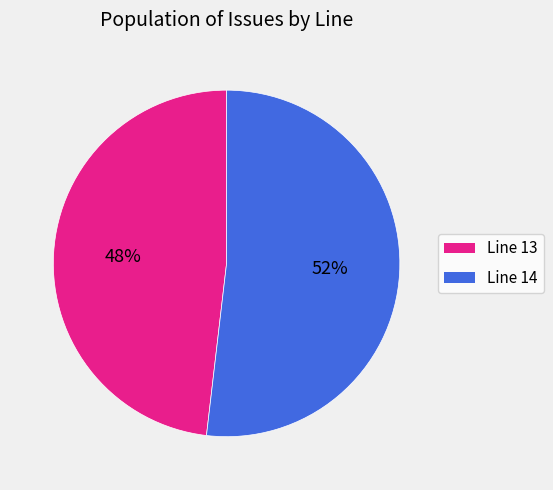

To the nearest percent, what is the average slice percentage?

50%